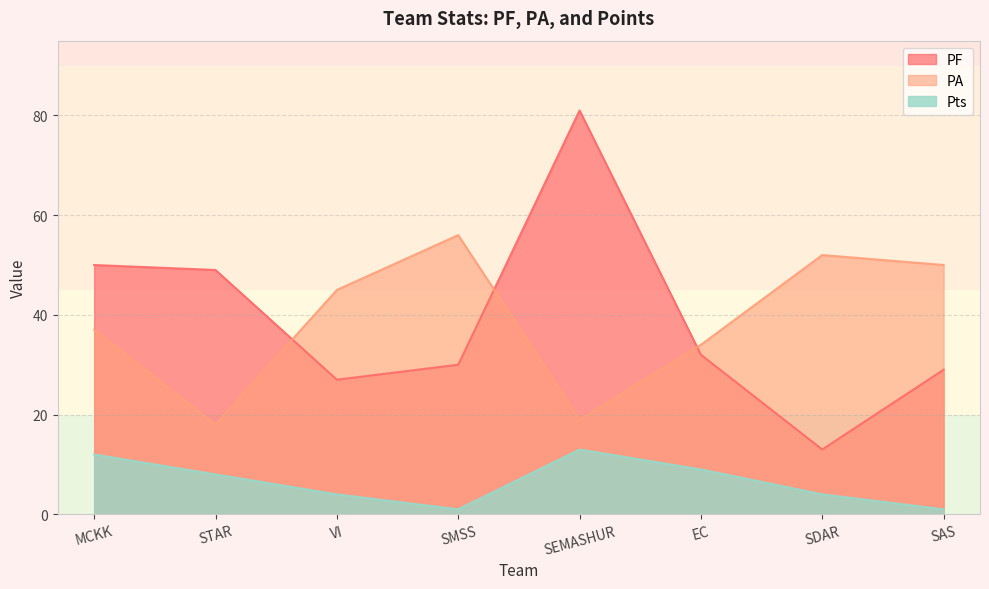

What is the highest value of the PA series?

56